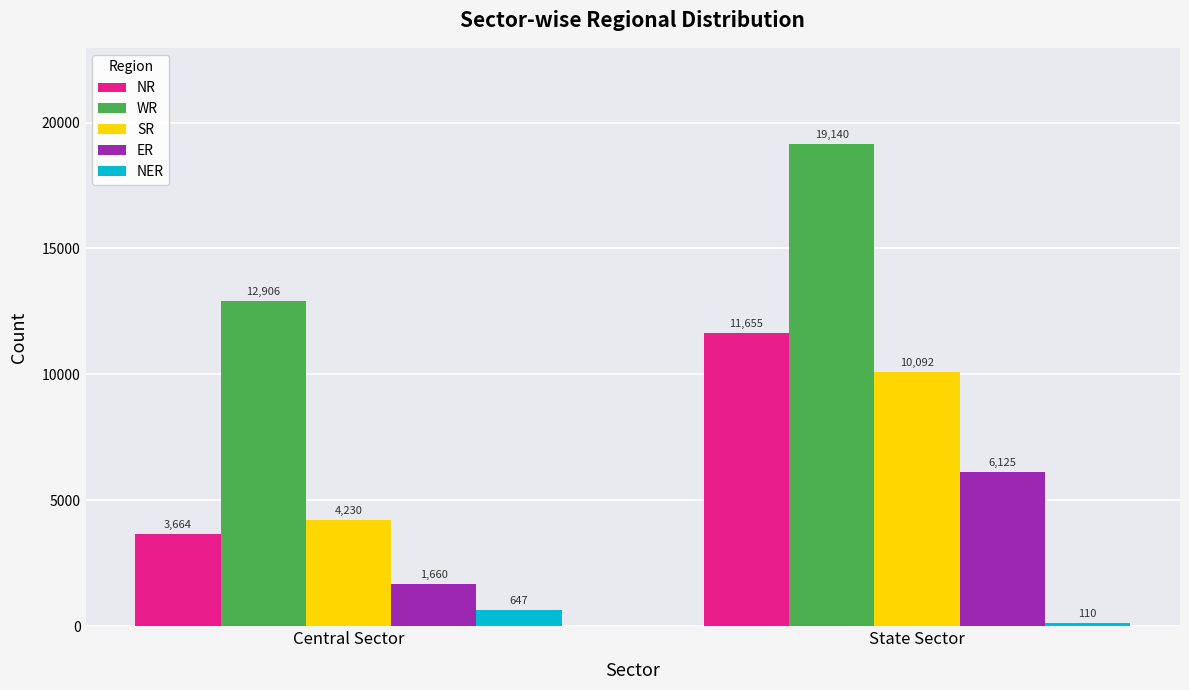

Which series changed the most between Central Sector and State Sector?

NR